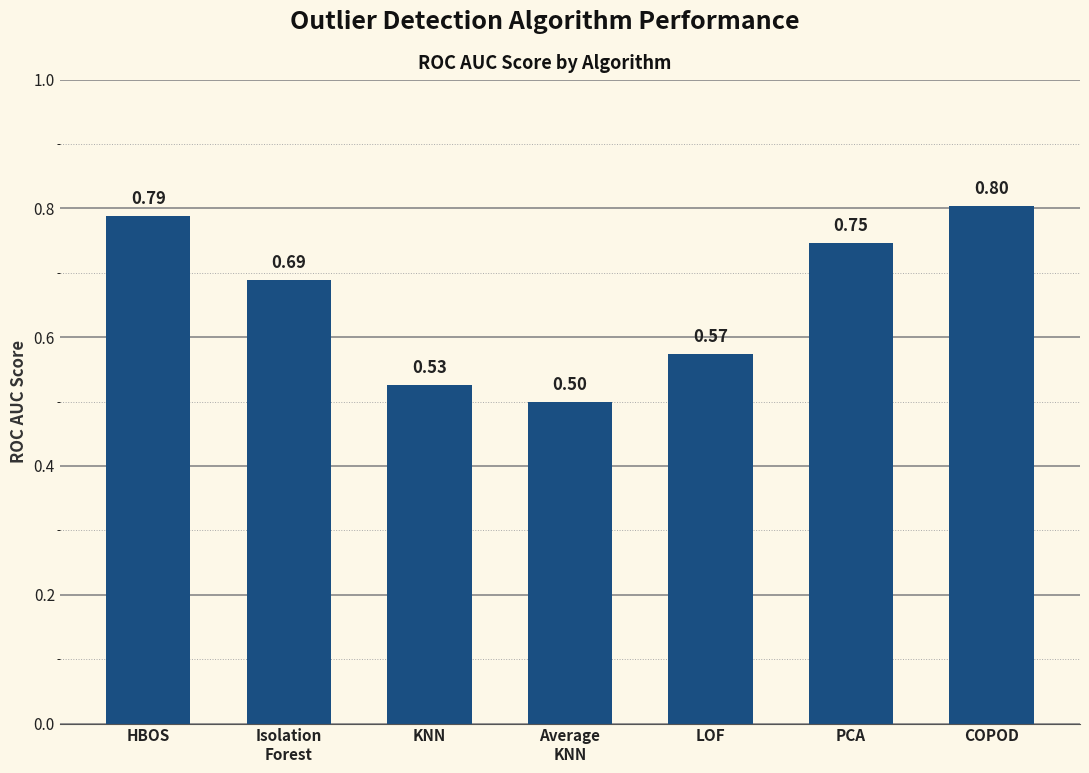

Count the values in the range 0 to 1.

7